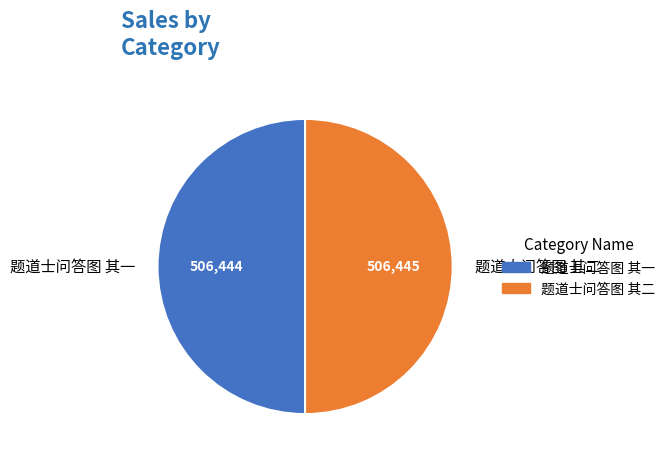

Approximately how many times larger is the value at 题道士问答图 其二 compared to 题道士问答图 其一?

1.0